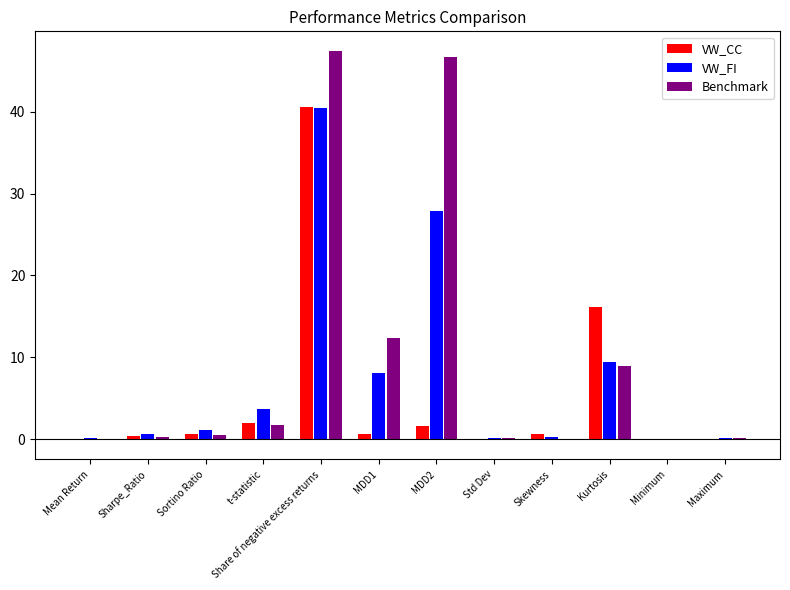

At which category is the sum across all series the highest?

Share of negative excess returns